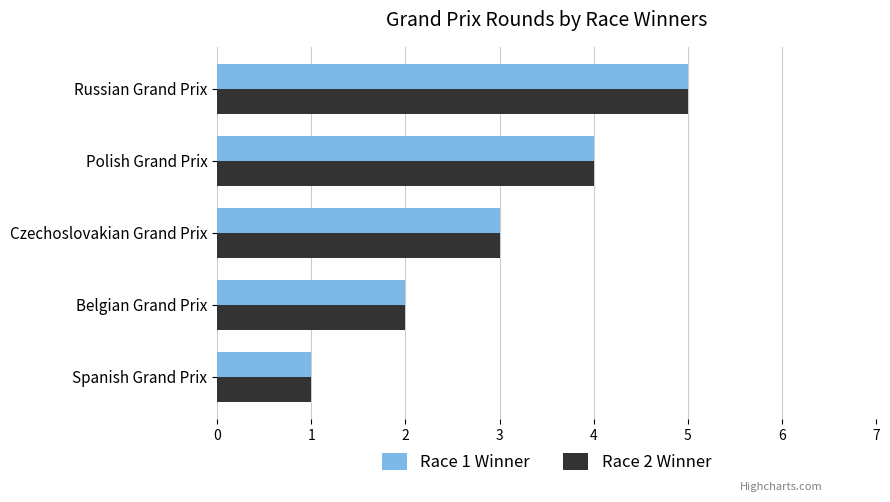

What is the total value across all series at Czechoslovakian Grand Prix?

6